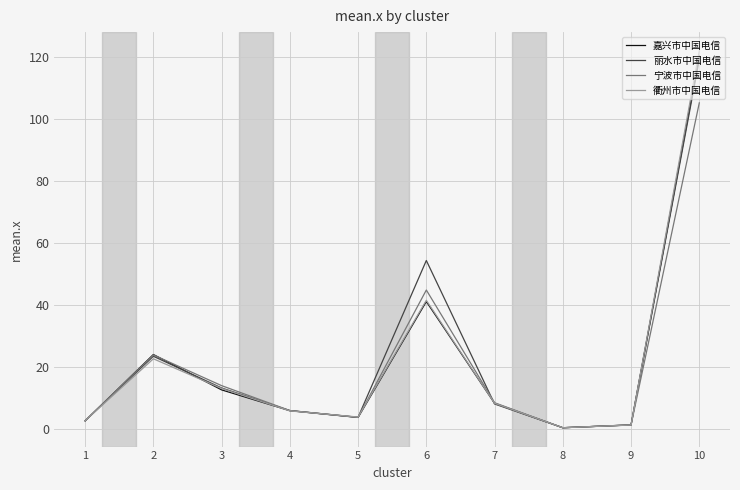

Where is 嘉兴市中国电信 nearest to the value 60?

6